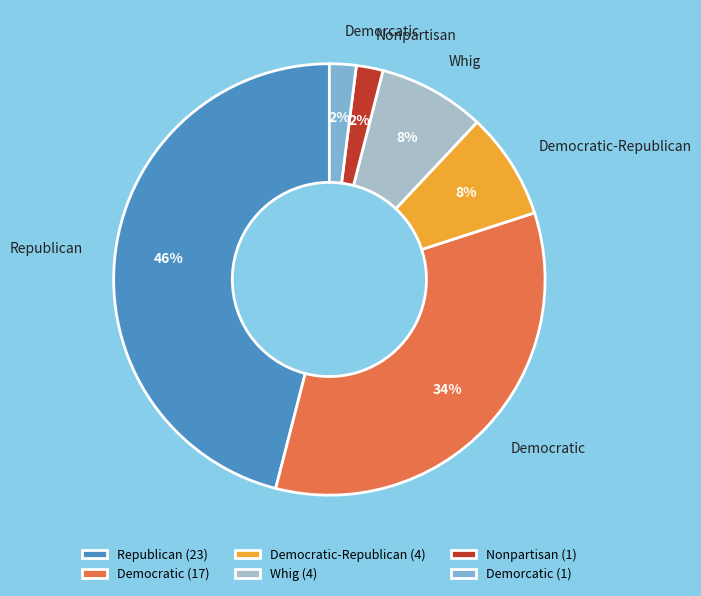

Combined, do Democratic-Republican (4) and Demorcatic (1) account for over 50%?

No